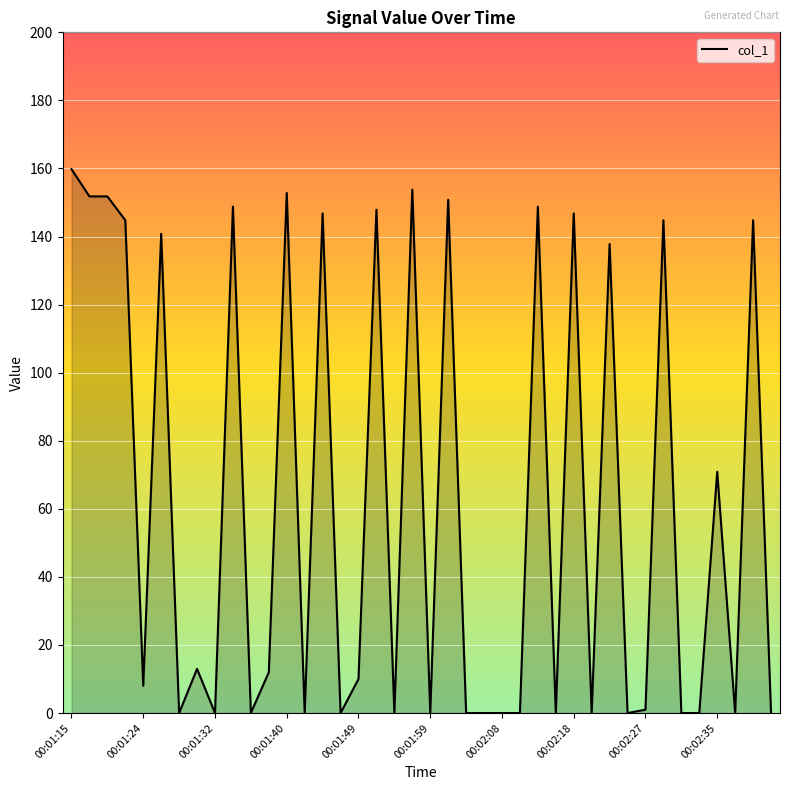

What is the difference between the maximum and minimum values?

159.8